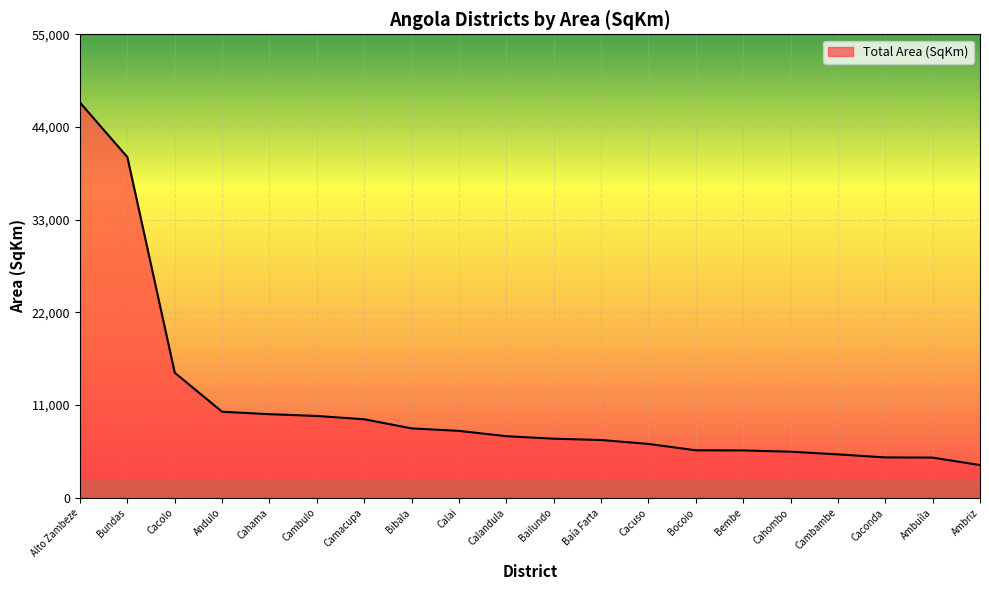

What is the difference between the values at Cahama and Alto Zambeze?

36971.6